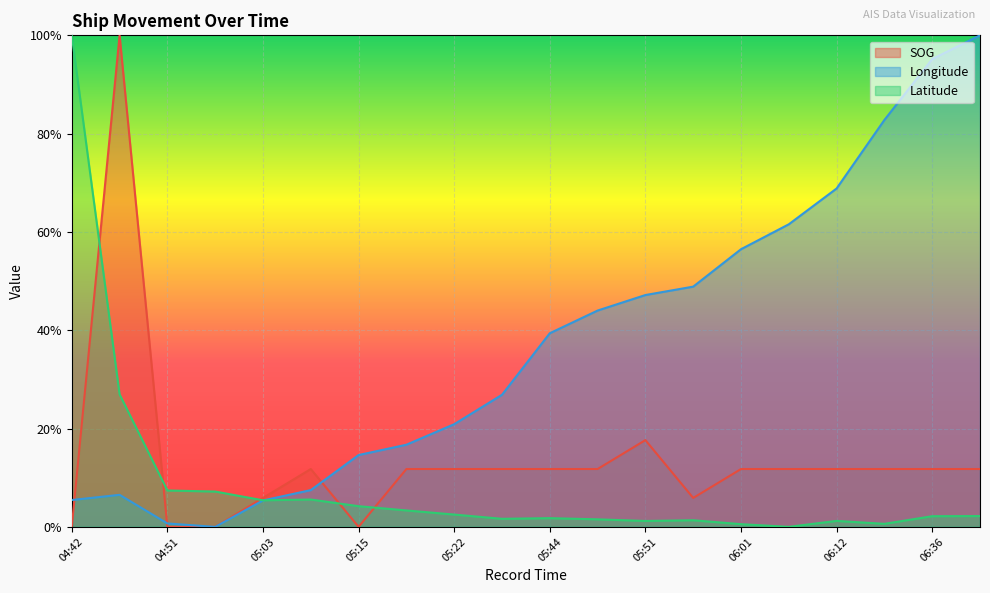

What is the difference between the highest and lowest values at 06:24?

0.8